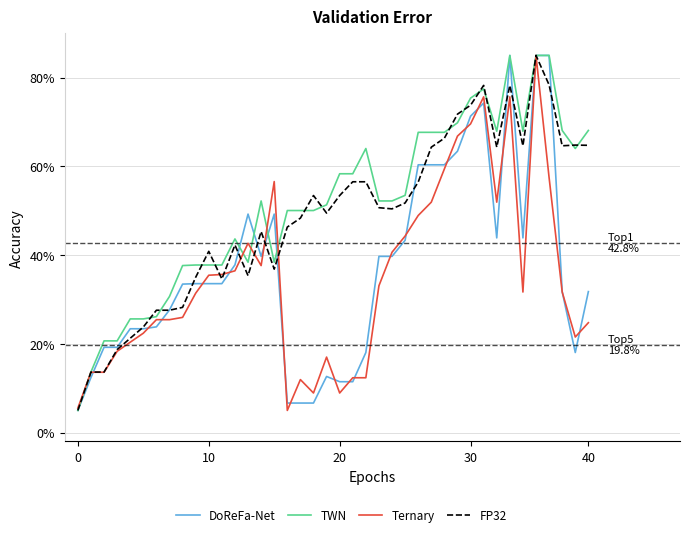

What is the sum of all DoReFa-Net values?

1475.2